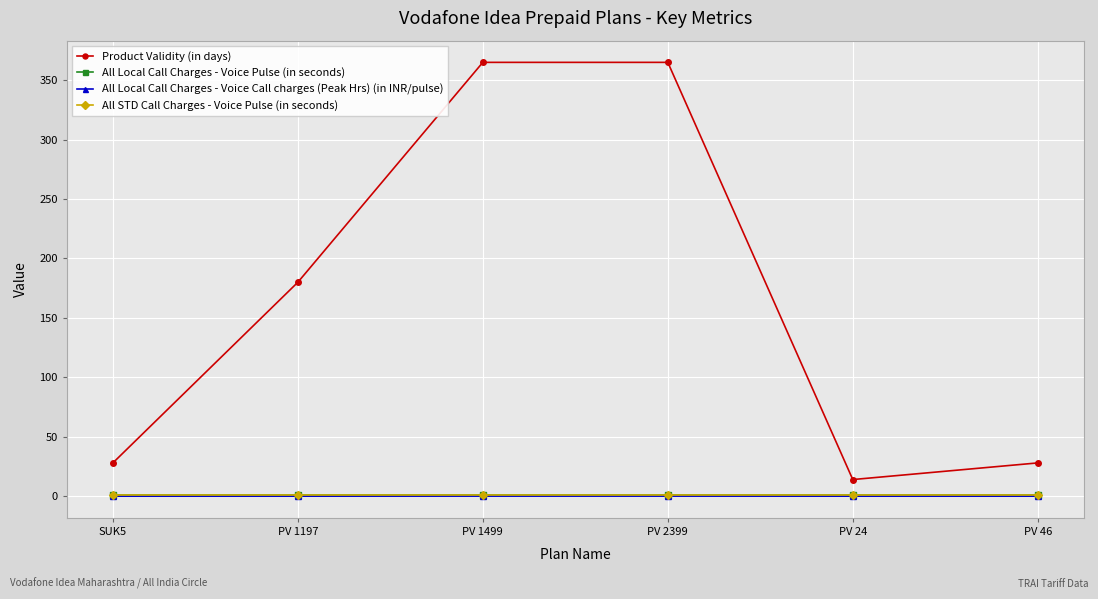

Which series has the largest range (max minus min)?

Product Validity (in days)